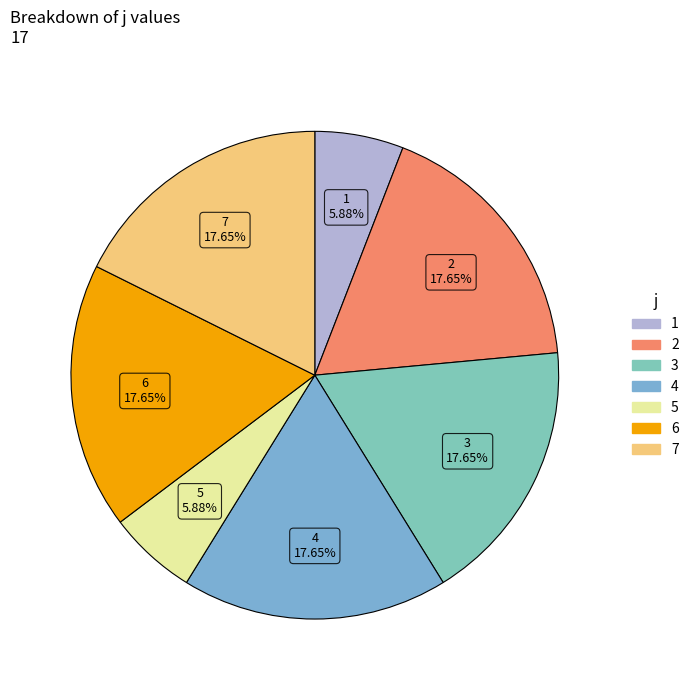

What percentage is the 1 slice, to the nearest percent?

6%